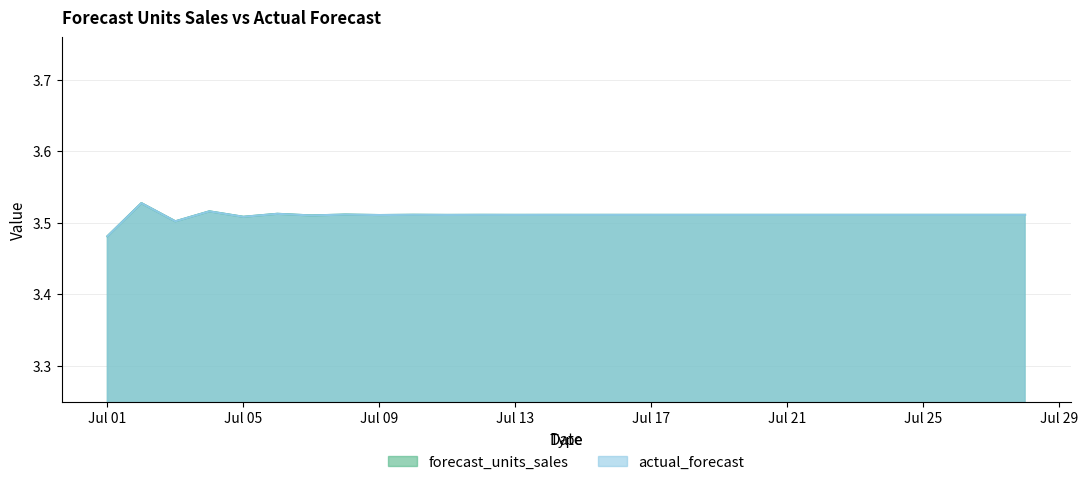

Reading left to right, what are all the values shown in this chart?

forecast_units_sales: 3.5	3.5	3.5	3.5	3.5	3.5	3.5	3.5	3.5	3.5	3.5	3.5	3.5	3.5	3.5	3.5	3.5	3.5	3.5	3.5	3.5	3.5	3.5	3.5	3.5	3.5	3.5	3.5
actual_forecast: 3.5	3.5	3.5	3.5	3.5	3.5	3.5	3.5	3.5	3.5	3.5	3.5	3.5	3.5	3.5	3.5	3.5	3.5	3.5	3.5	3.5	3.5	3.5	3.5	3.5	3.5	3.5	3.5